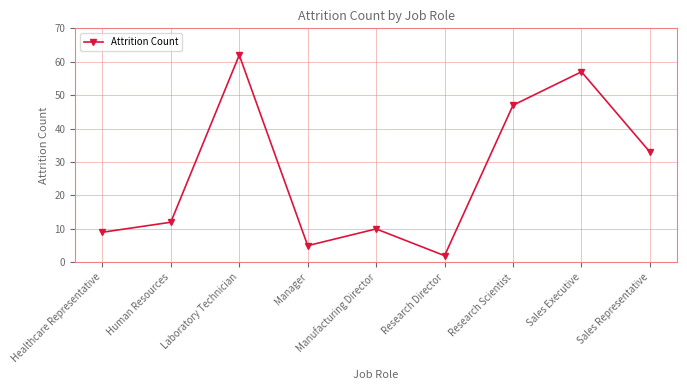

Does the chart display data point markers on the line(s)?

Yes